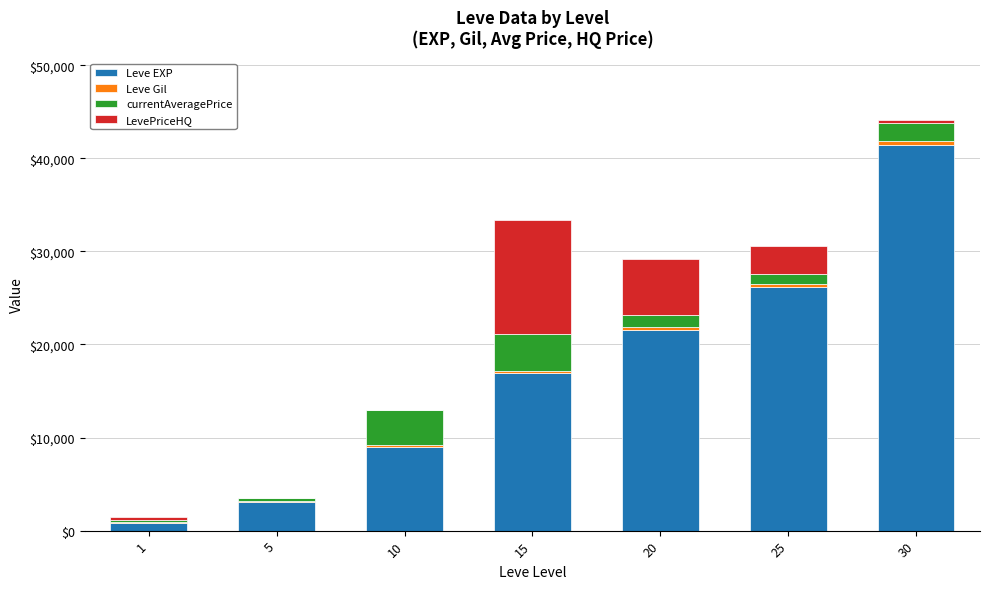

What is the maximum value for Leve EXP?

41410